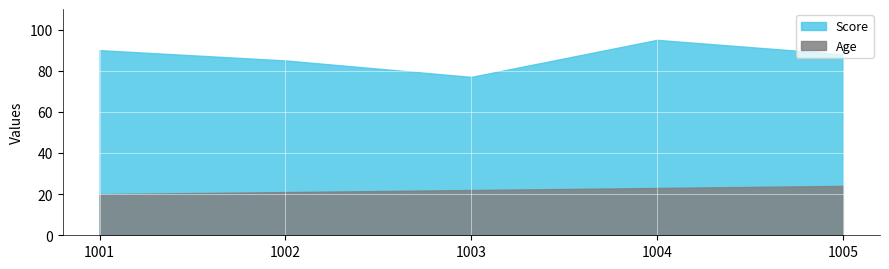

At 1002, list the series in order from largest to smallest.

Score, Age